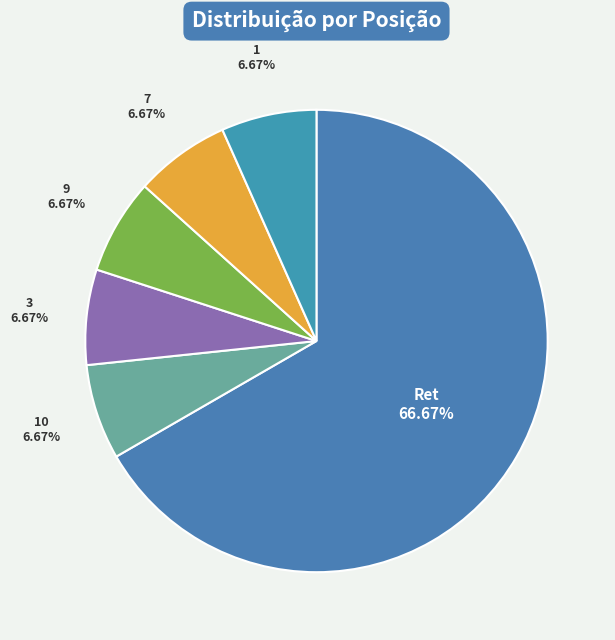

Which category accounts for the majority?

Ret